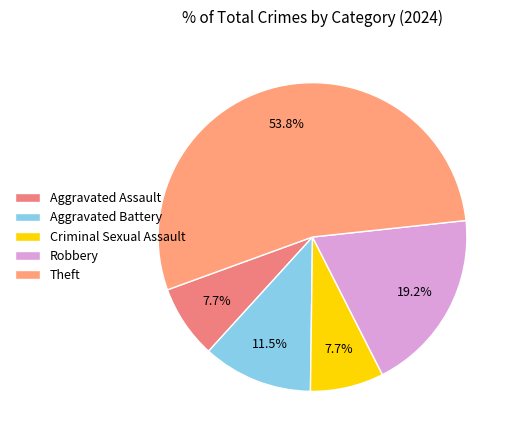

What is the majority slice?

Theft